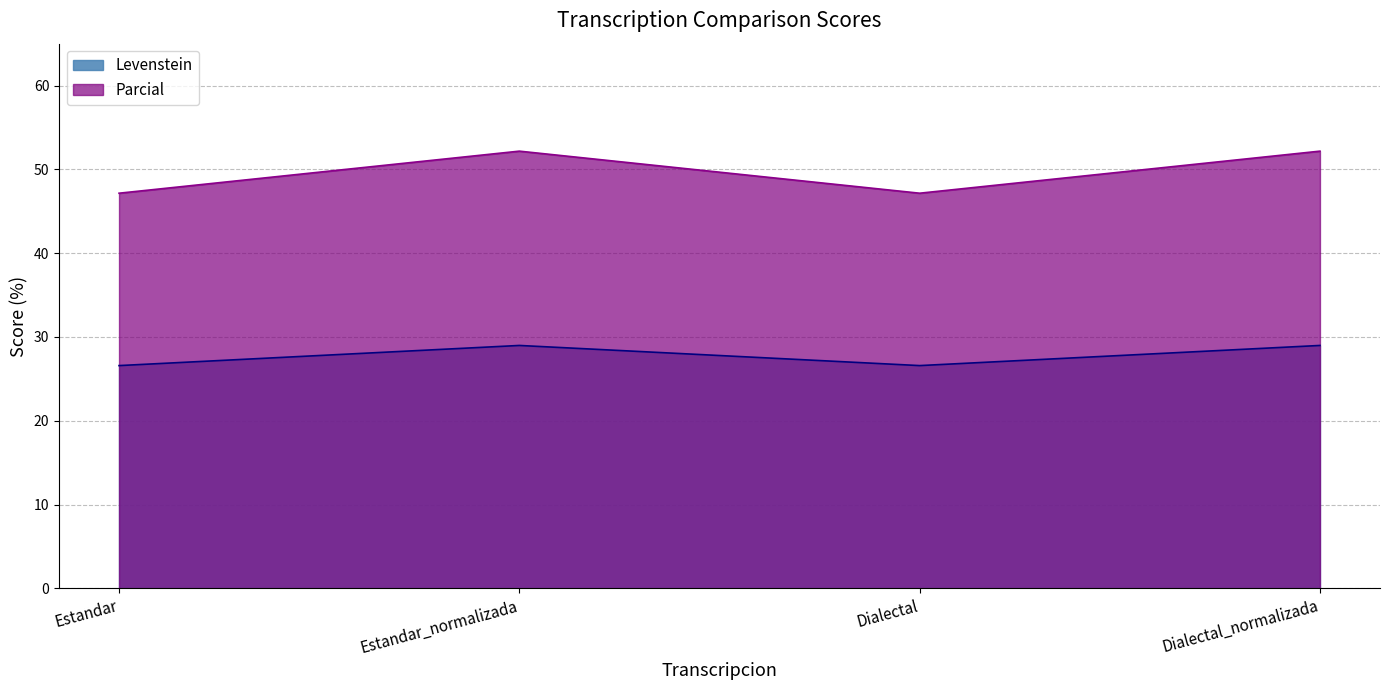

What is the label of the 3rd point from the right?

Estandar_normalizada